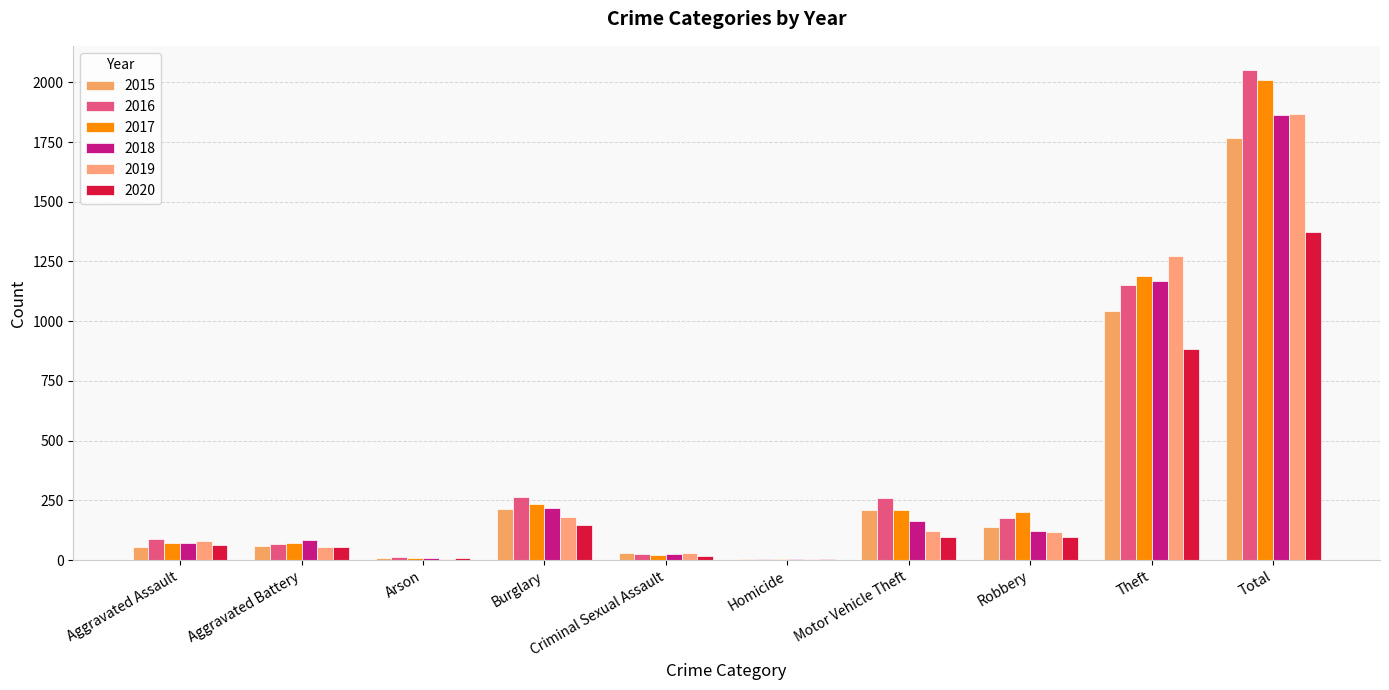

Where does the 2016 series first go above 178?

Burglary